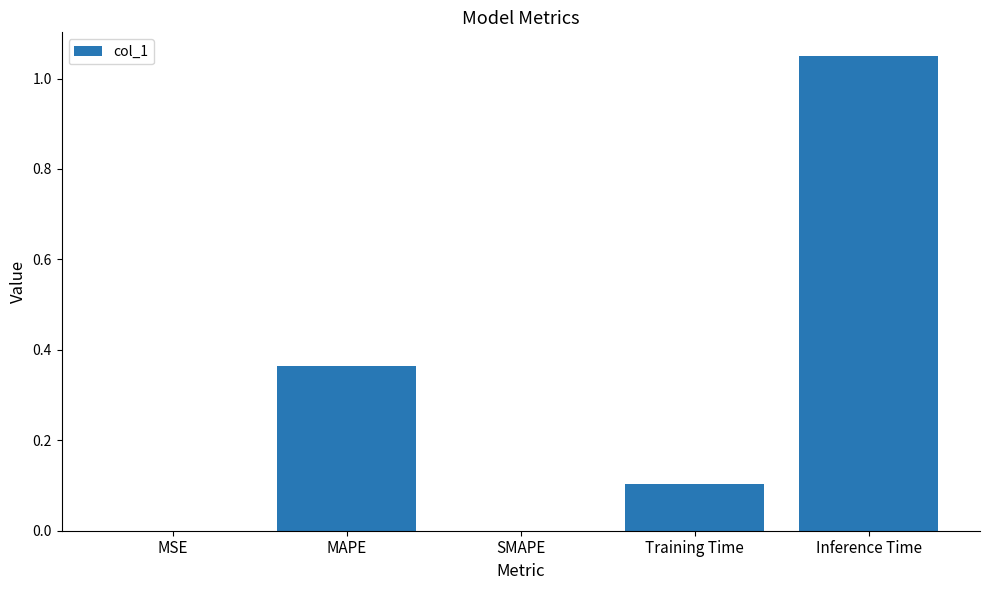

Which category has the highest value across all series?

Inference Time